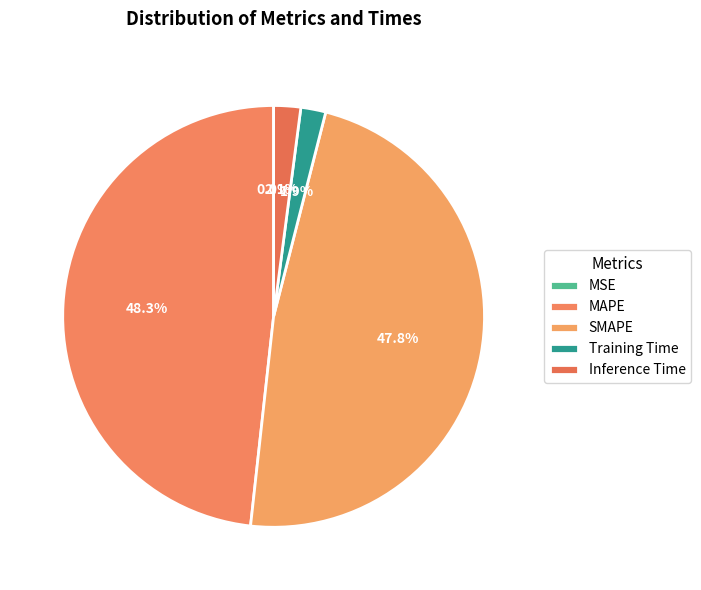

How many segments does this pie chart have?

5